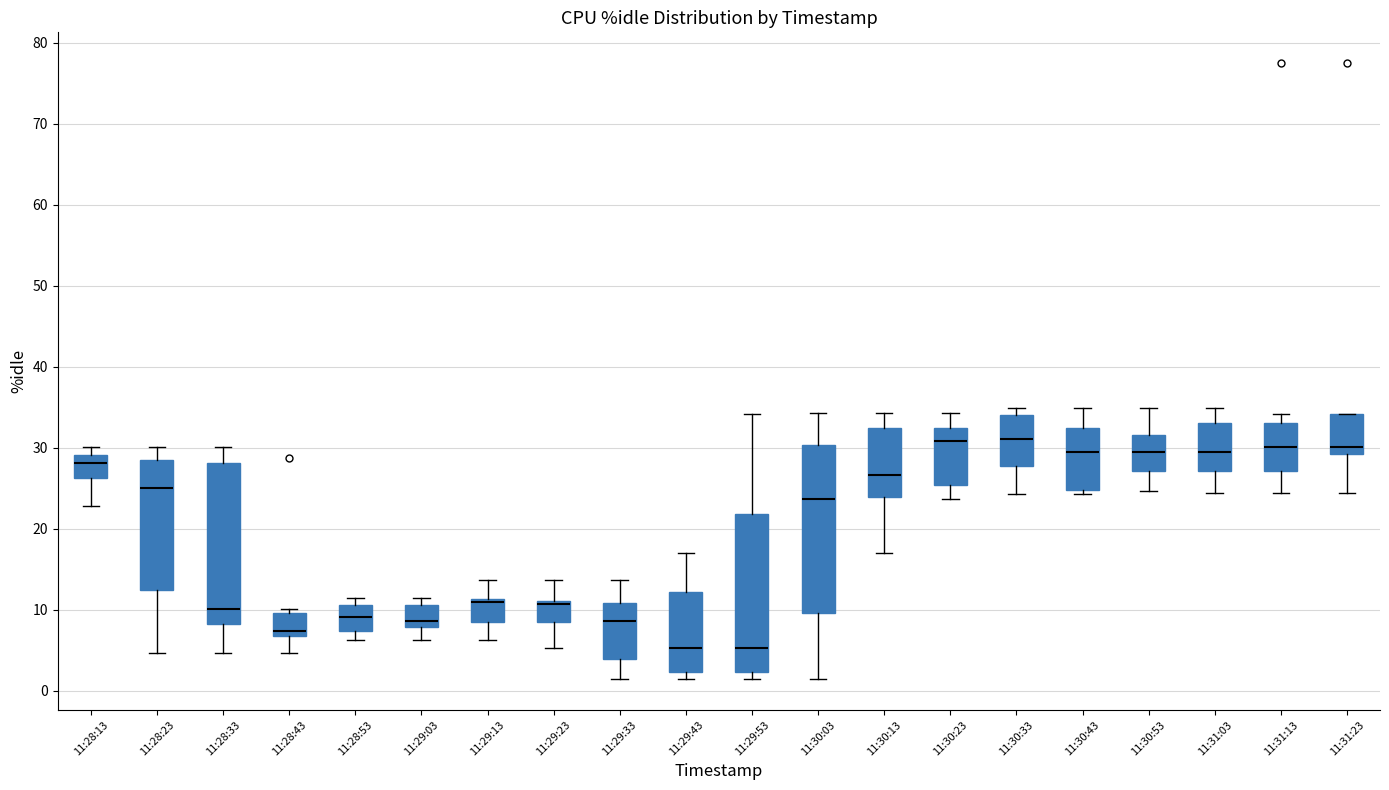

Reading left to right, read every box against the y-axis: the position of its median line, the range the box covers, and the ends of its whiskers. The values are not printed on the chart, so give them approximately, as read against the axis.

11:28:13: median 28, box 26 to 29, whiskers 23 to 30
11:28:23: median 25, box 12 to 28, whiskers 5 to 30
11:28:33: median 10, box 8 to 28, whiskers 5 to 30
11:28:43: median 7 (just above the box's lower edge), box 7 to 10, whiskers 5 to 10 (just above the box's upper edge)
11:28:53: median 9, box 7 to 11, whiskers 6 to 11 (just above the box's upper edge)
11:29:03: median 9, box 8 to 11, whiskers 6 to 11 (just above the box's upper edge)
11:29:13: median 11 (just below the box's upper edge), box 9 to 11, whiskers 6 to 14
11:29:23: median 11 (just below the box's upper edge), box 9 to 11, whiskers 5 to 14
11:29:33: median 9, box 4 to 11, whiskers 1 to 14
11:29:43: median 5, box 2 to 12, whiskers 1 to 17
11:29:53: median 5, box 2 to 22, whiskers 1 to 34
11:30:03: median 24, box 10 to 30, whiskers 1 to 34
11:30:13: median 27, box 24 to 32, whiskers 17 to 34
11:30:23: median 31, box 25 to 32, whiskers 24 to 34
11:30:33: median 31, box 28 to 34, whiskers 24 to 35
11:30:43: median 29, box 25 to 32, whiskers 24 to 35
11:30:53: median 29, box 27 to 32, whiskers 25 to 35
11:31:03: median 29, box 27 to 33, whiskers 24 to 35
11:31:13: median 30, box 27 to 33, whiskers 24 to 34
11:31:23: median 30, box 29 to 34, whiskers 24 to 34